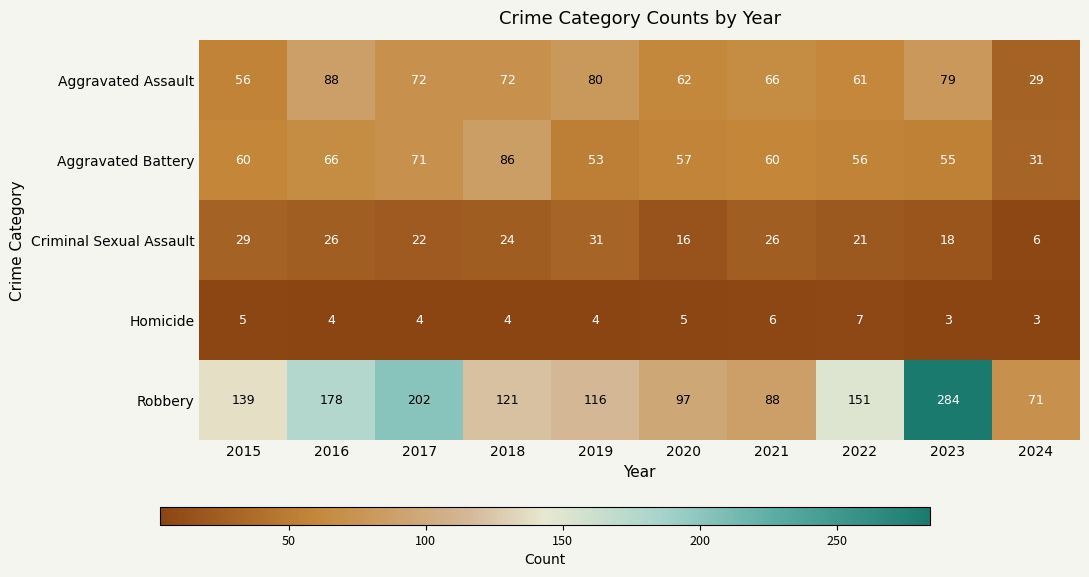

The Robbery series shows 121 at 2018. True or false?

True